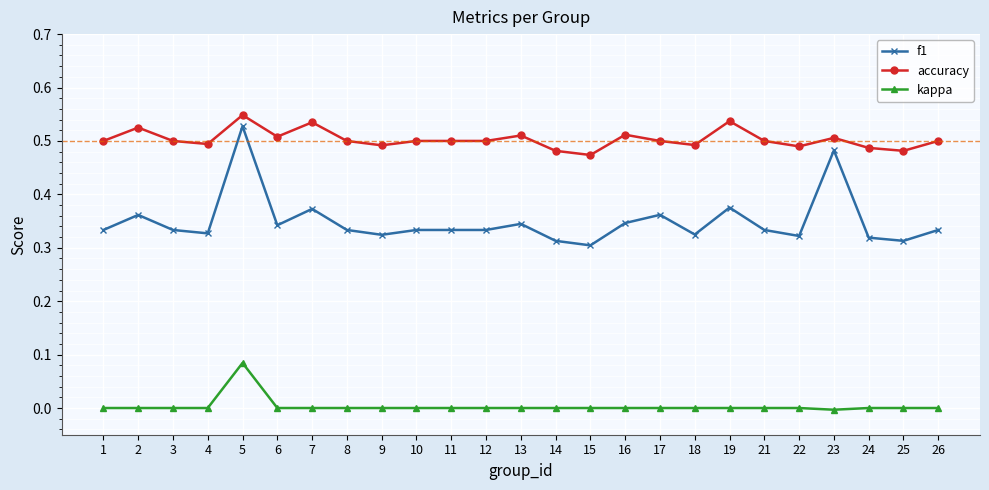

True or false: accuracy has more than 1 points higher than both neighbors.

True